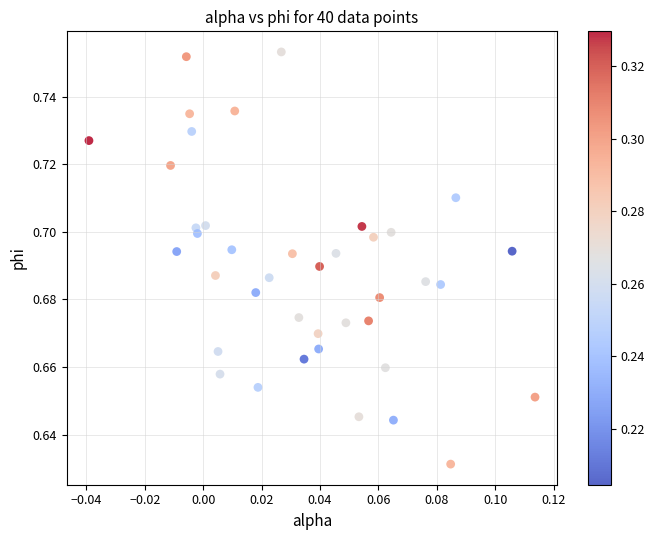

How many points are shown in the scatter plot?

40